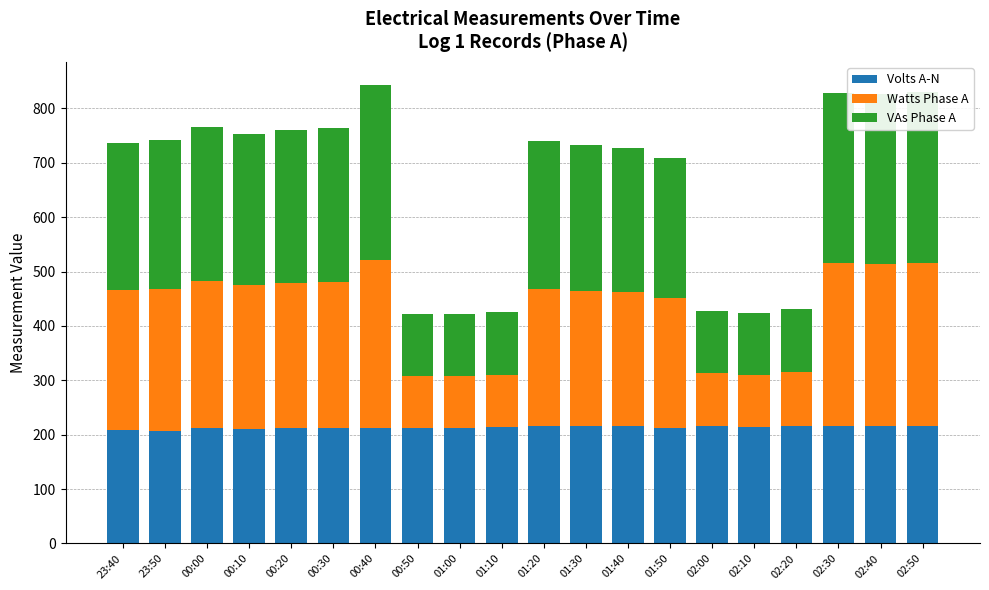

What is the total value across all series at 00:40?

842.9